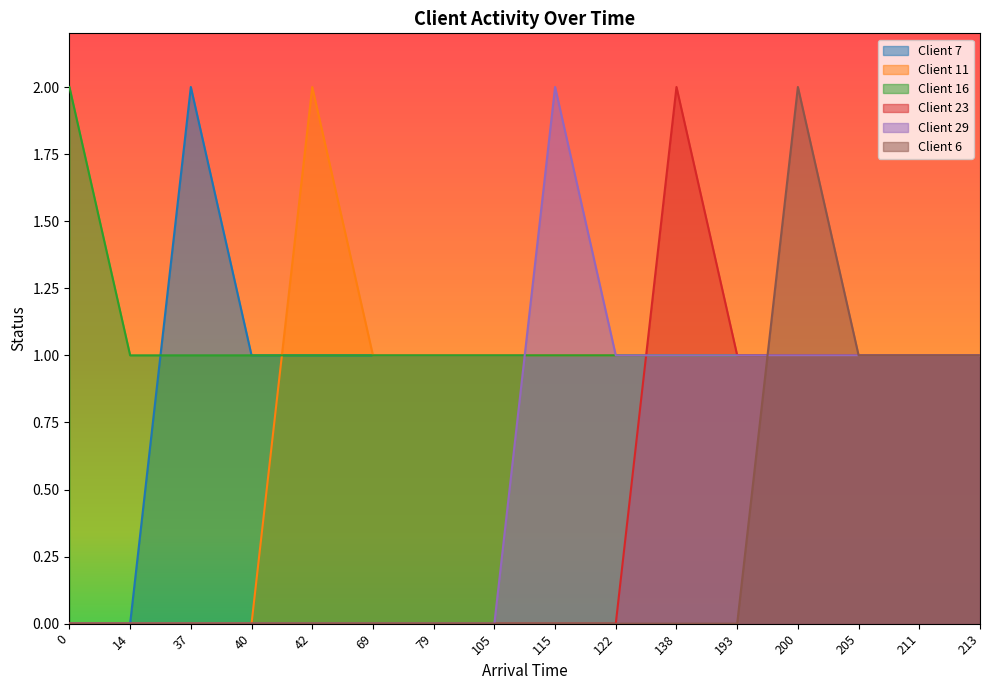

Reading left to right, list all the values displayed in this chart.

Client 7: 0=0	14=0	37=2	40=1	42=1	69=1	79=1	105=1	115=1	122=1	138=1	193=1	200=1	205=1	211=1	213=1
Client 11: 0=0	14=0	37=0	40=0	42=2	69=1	79=1	105=1	115=1	122=1	138=1	193=1	200=1	205=1	211=1	213=1
Client 16: 0=2	14=1	37=1	40=1	42=1	69=1	79=1	105=1	115=1	122=1	138=1	193=1	200=1	205=1	211=1	213=1
Client 23: 0=0	14=0	37=0	40=0	42=0	69=0	79=0	105=0	115=0	122=0	138=2	193=1	200=1	205=1	211=1	213=1
Client 29: 0=0	14=0	37=0	40=0	42=0	69=0	79=0	105=0	115=2	122=1	138=1	193=1	200=1	205=1	211=1	213=1
Client 6: 0=0	14=0	37=0	40=0	42=0	69=0	79=0	105=0	115=0	122=0	138=0	193=0	200=2	205=1	211=1	213=1